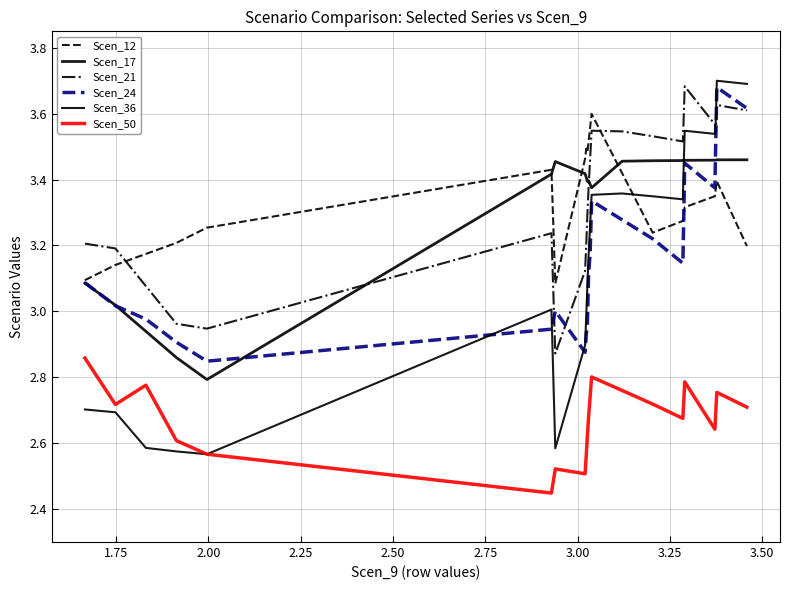

True or false: Scen_17 and Scen_36 intersect in this chart.

True